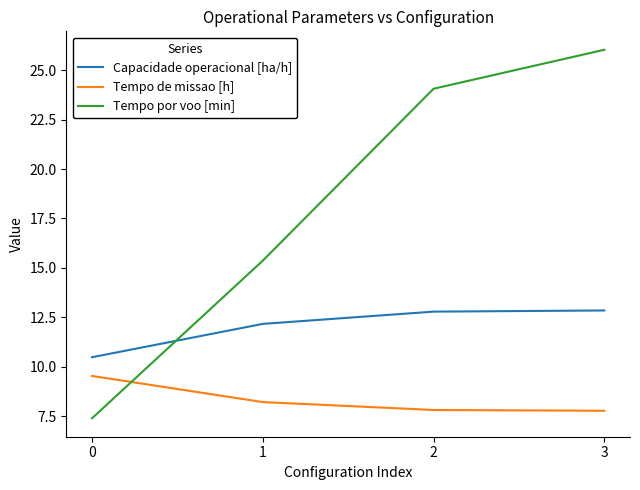

At which label does Capacidade operacional [ha/h] first exceed 12?

1